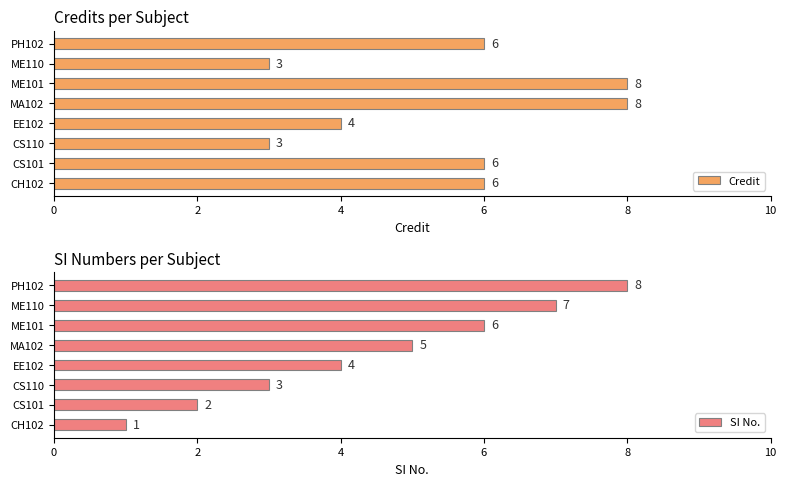

What is the value of the Credit bar at the 3rd from the left?

3